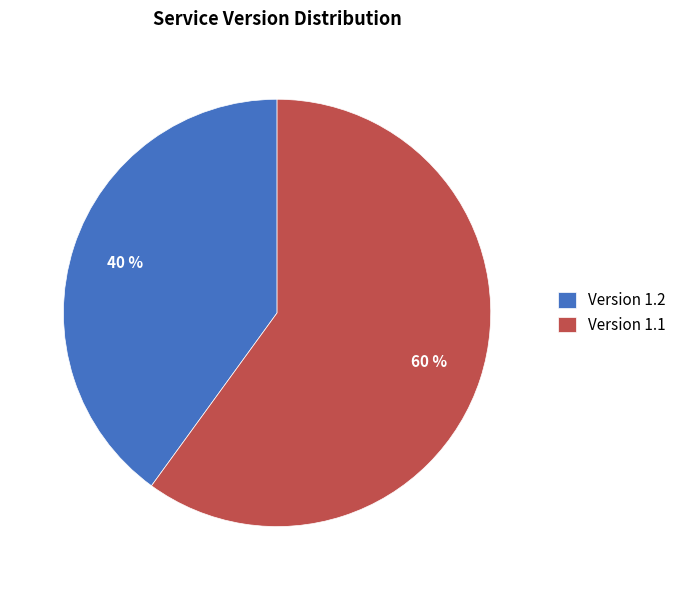

Which category has the smallest portion of the pie?

Version 1.2